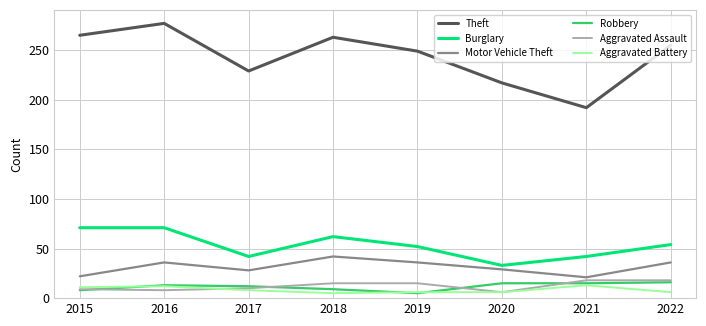

What is the maximum value shown in the chart?

277